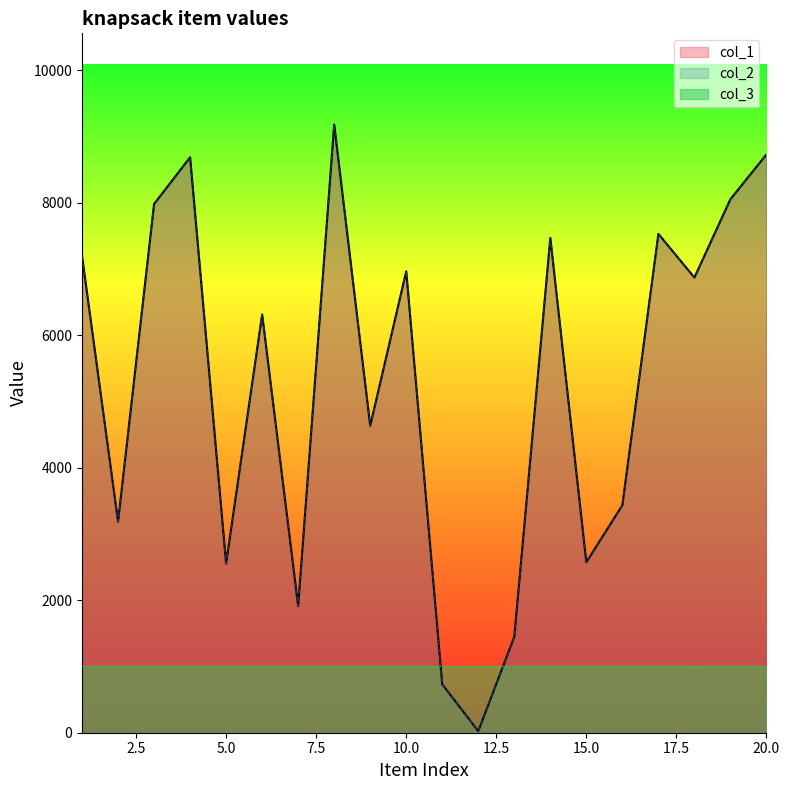

What is the sum of the col_1 values at 17 and 7?

9442